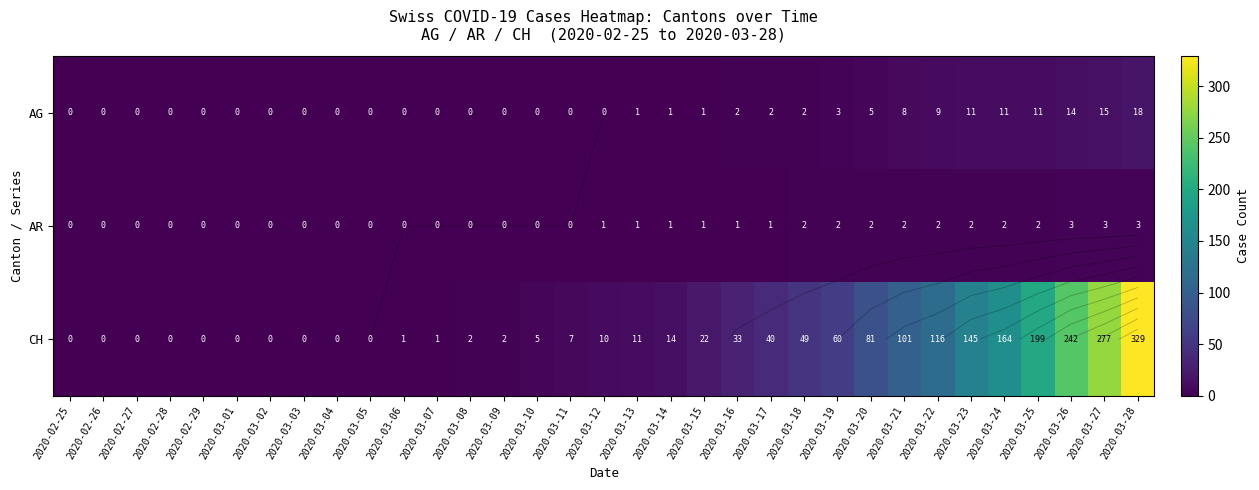

What is the total value across all series at 2020-03-16?

36